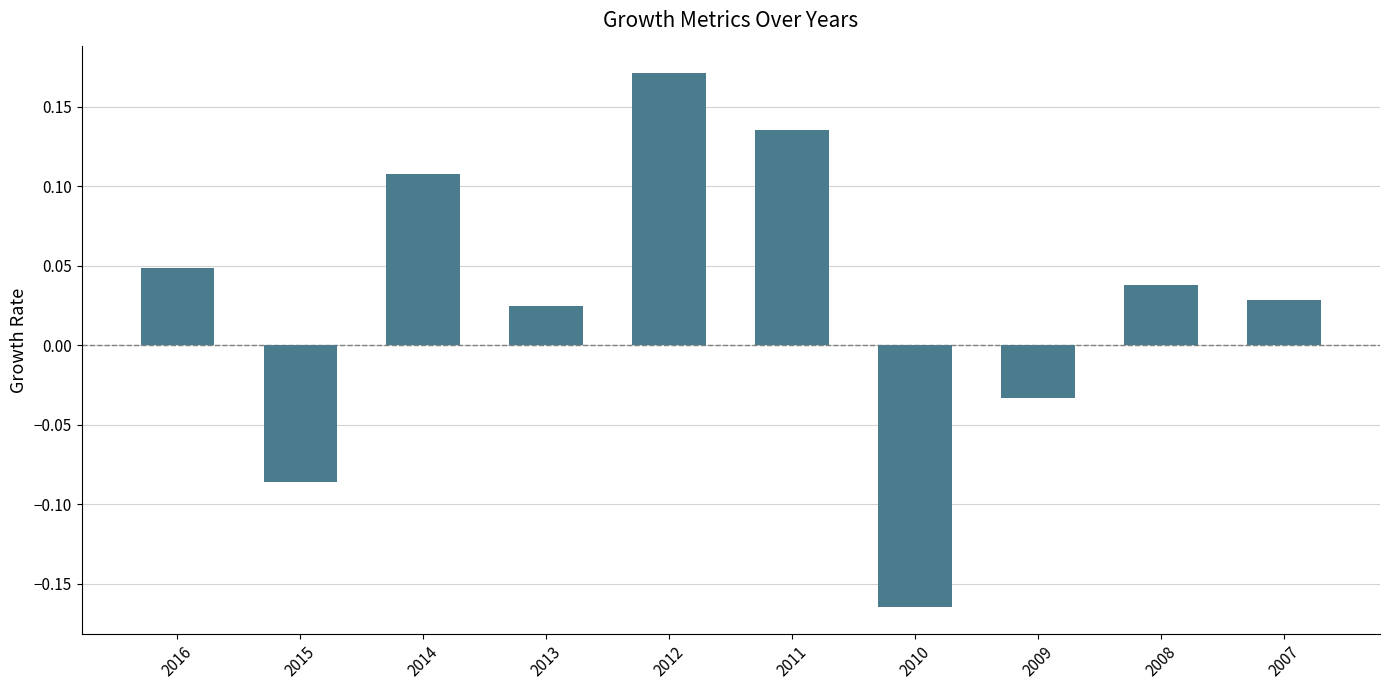

Which has a higher value, 2012 or 2014?

2012